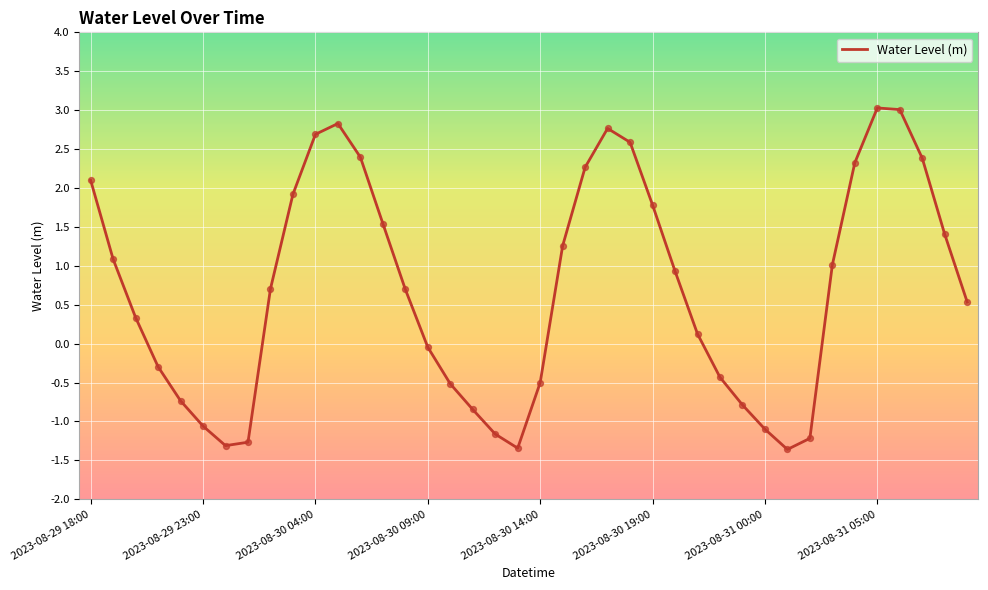

What is the maximum value shown in the chart?

3.0